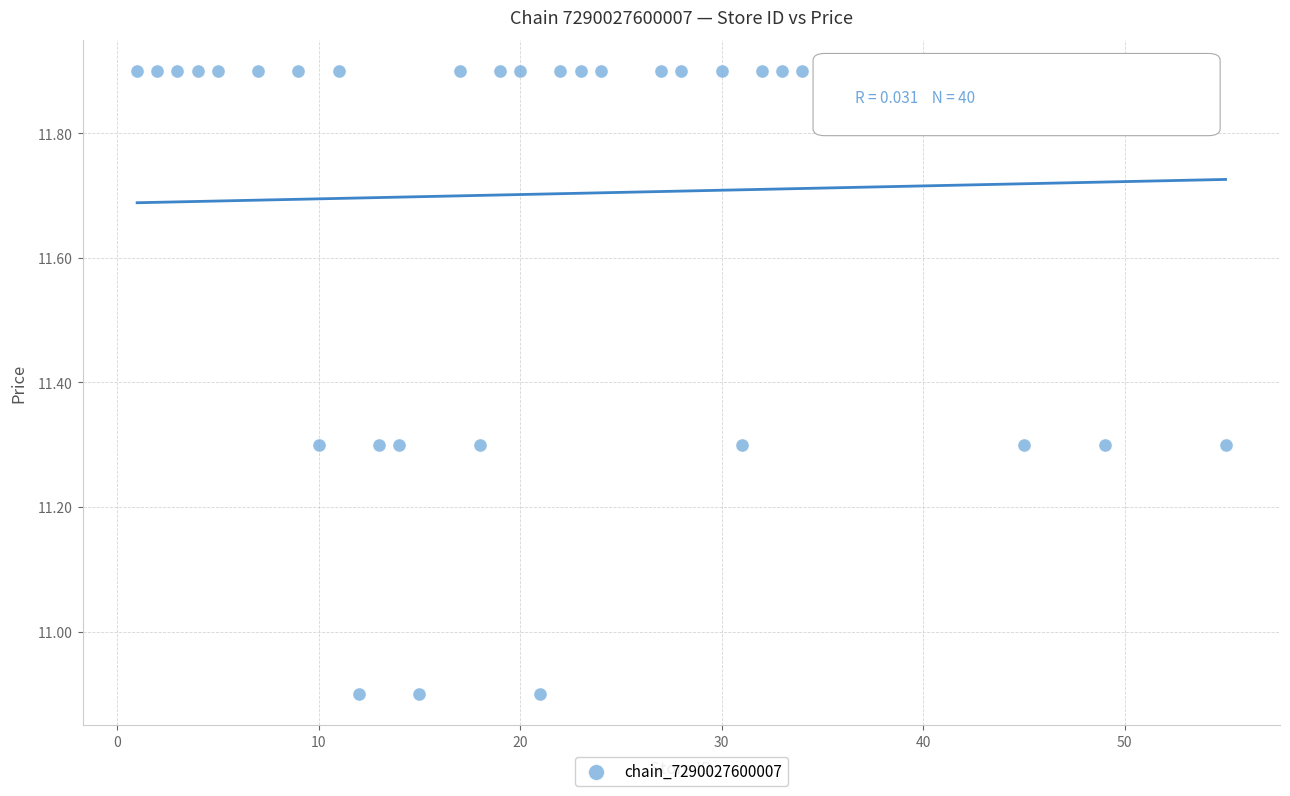

What is the range of Y values (max minus min)?

1.0